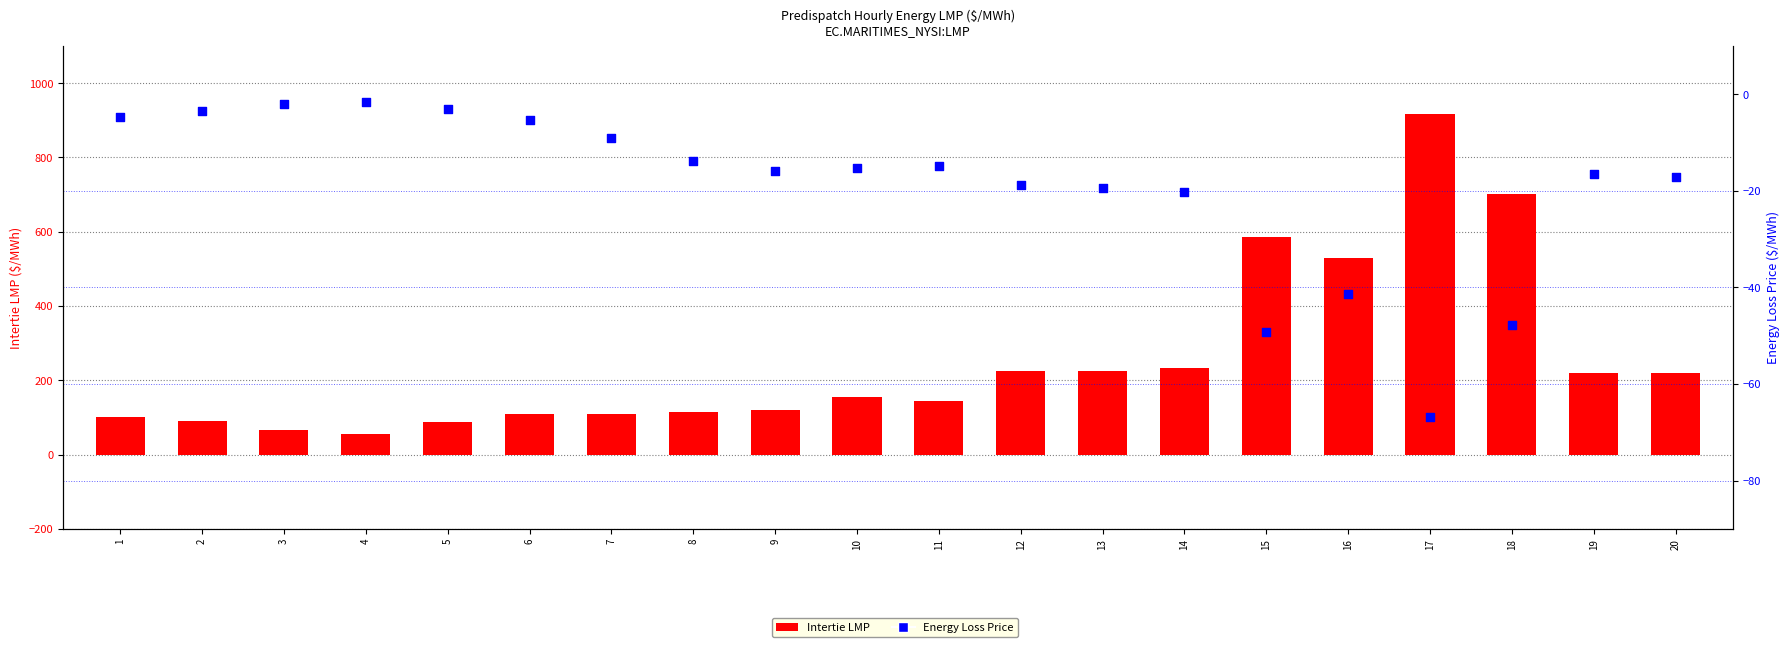

What are all the series names shown in the legend?

Intertie LMP, Energy Loss Price